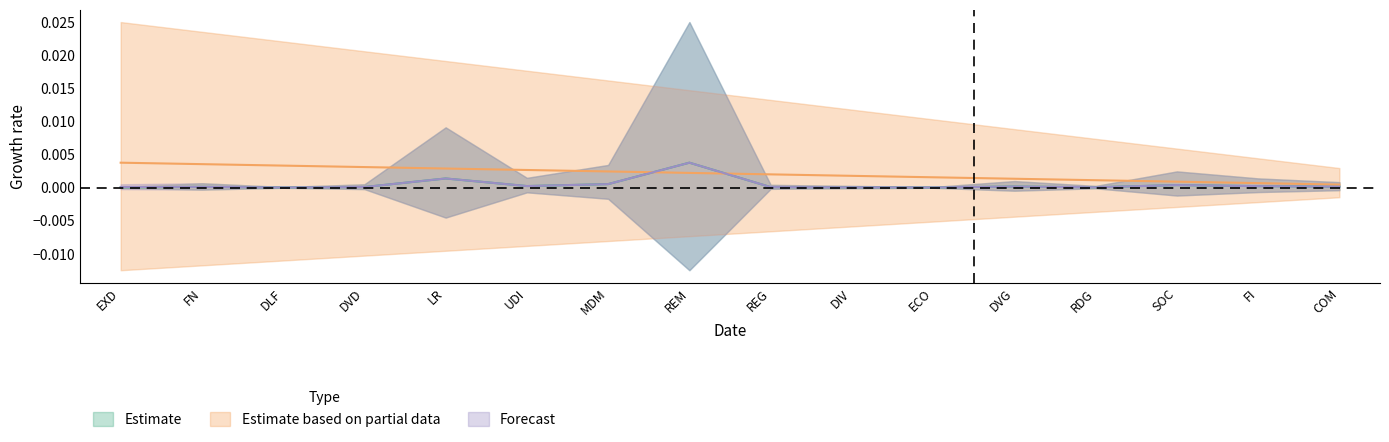

Rank the categories by Estimate based on partial data value from lowest to highest.

COM, FI, SOC, RDG, DVG, ECO, DIV, REG, REM, MDM, UDI, LR, DVD, DLF, FN, EXD